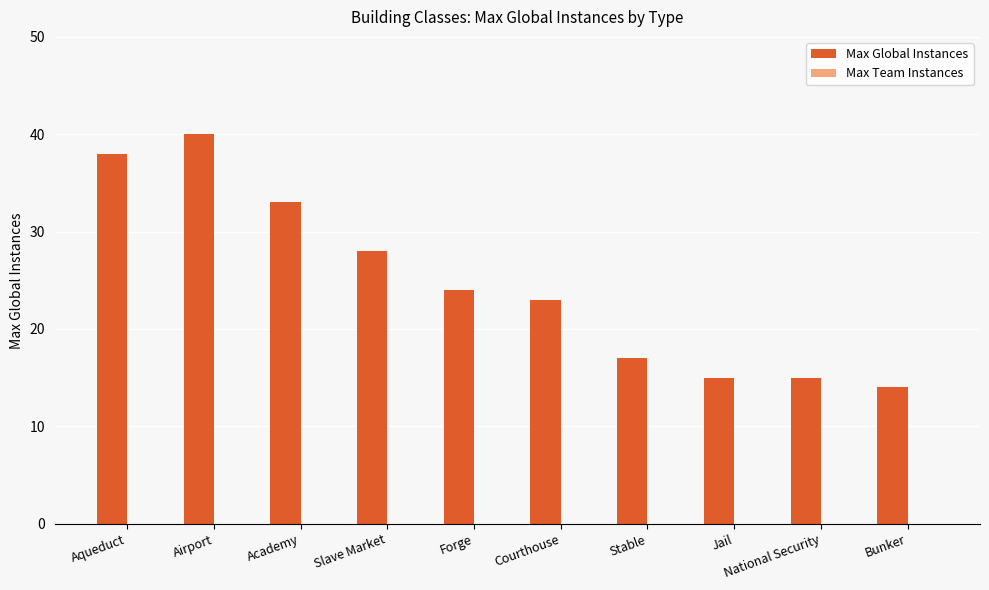

The chart shows a value of 15 at Jail. True or false?

True